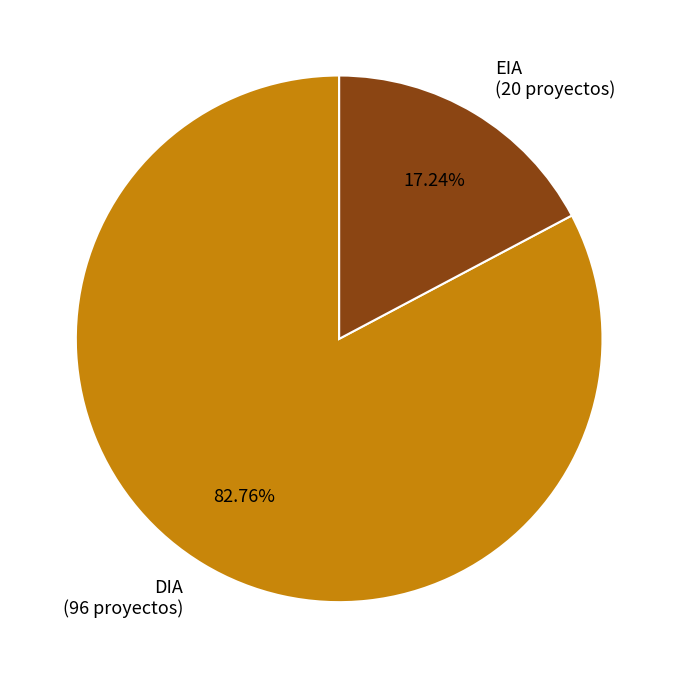

Count the number of slices in the pie.

2